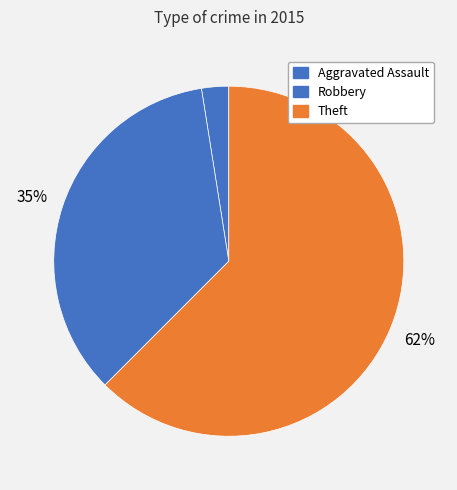

What is the largest slice in the pie chart?

Theft